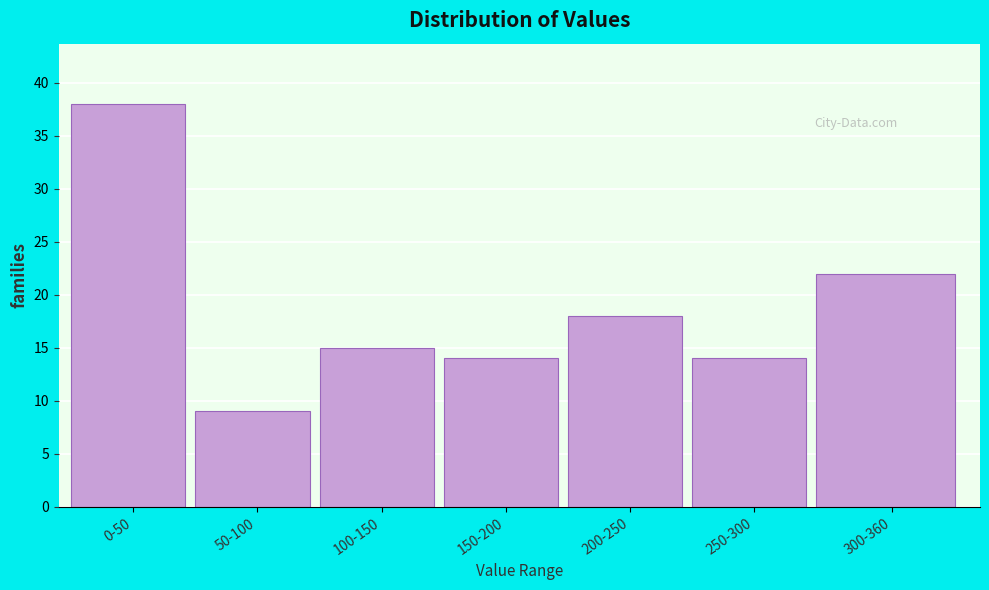

Reading right to left, transcribe all the data shown in this chart.

300-360=22	250-300=14	200-250=18	150-200=14	100-150=15	50-100=9	0-50=38